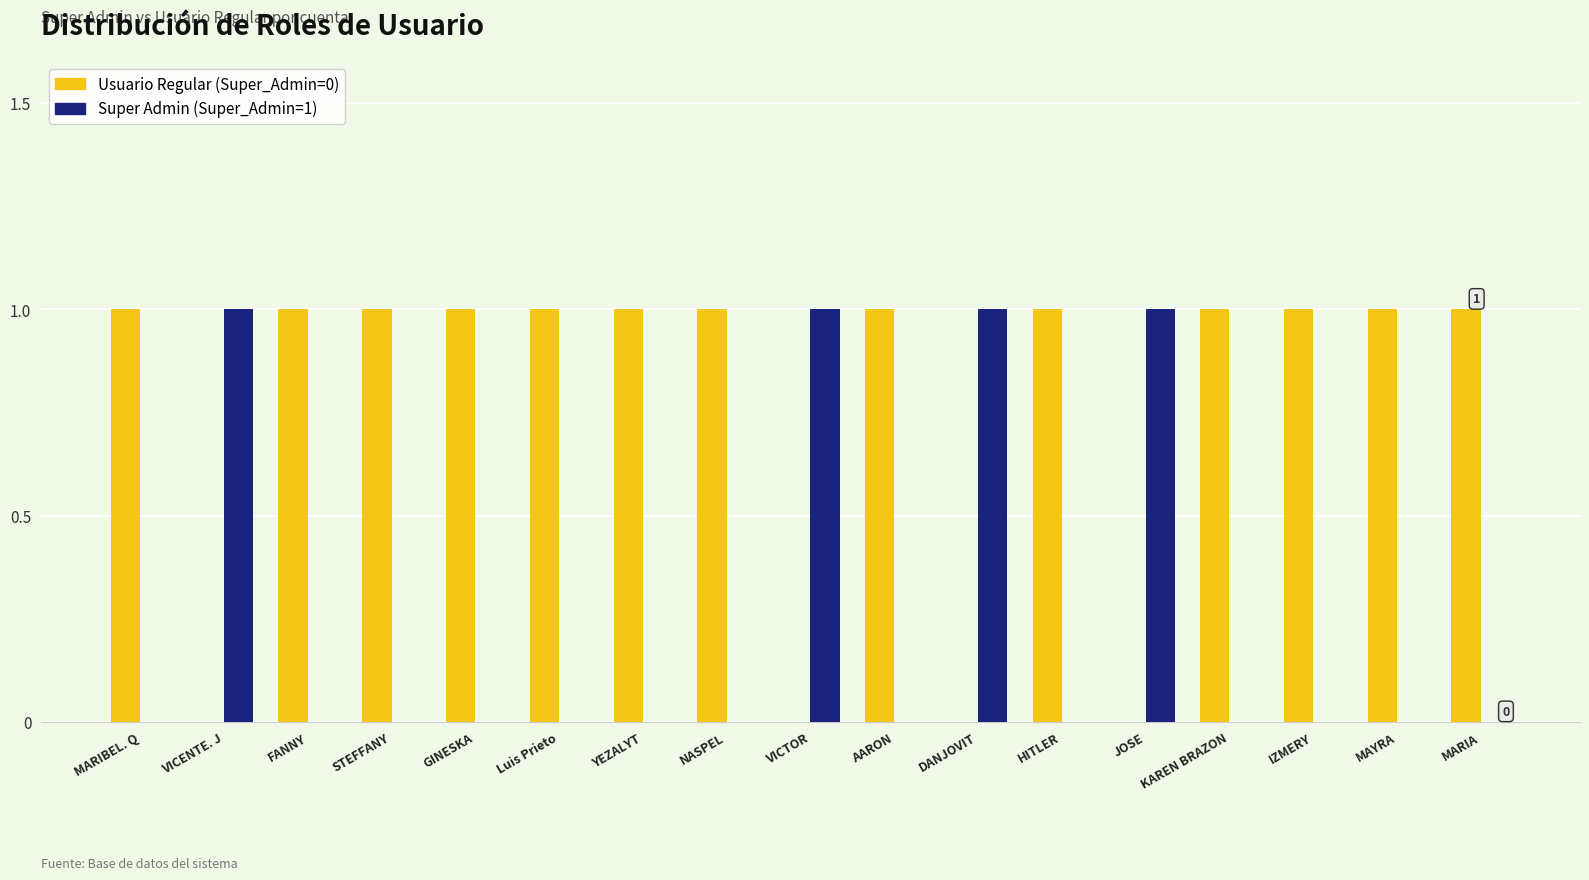

Is the value of Super Admin (Super_Admin=1) at HITLER greater than the value of Usuario Regular (Super_Admin=0) at MARIA?

No